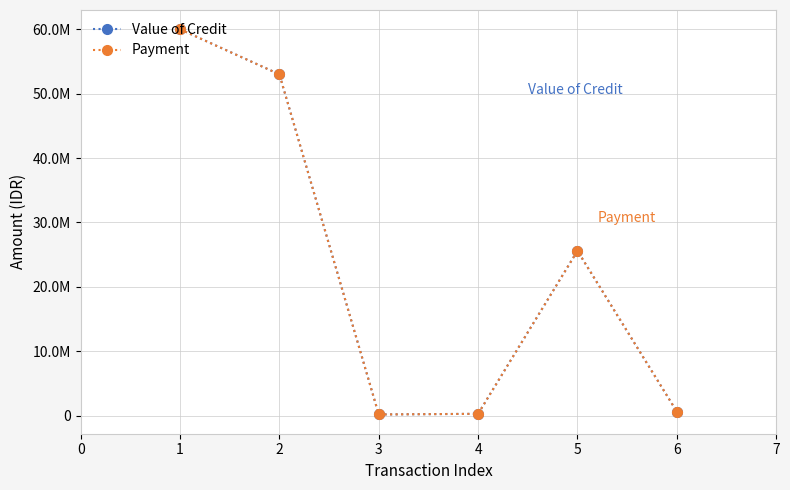

True or false: Payment and Value of Credit cross at least once.

False